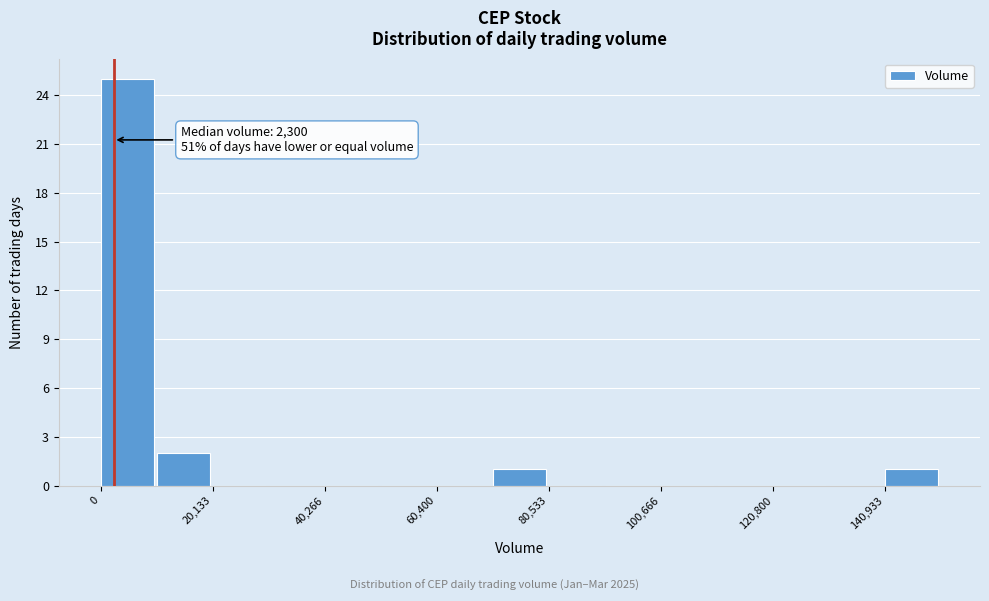

Around what value on the x-axis is the tallest bar? Give the approximate position of its centre, as read against the axis.

5000